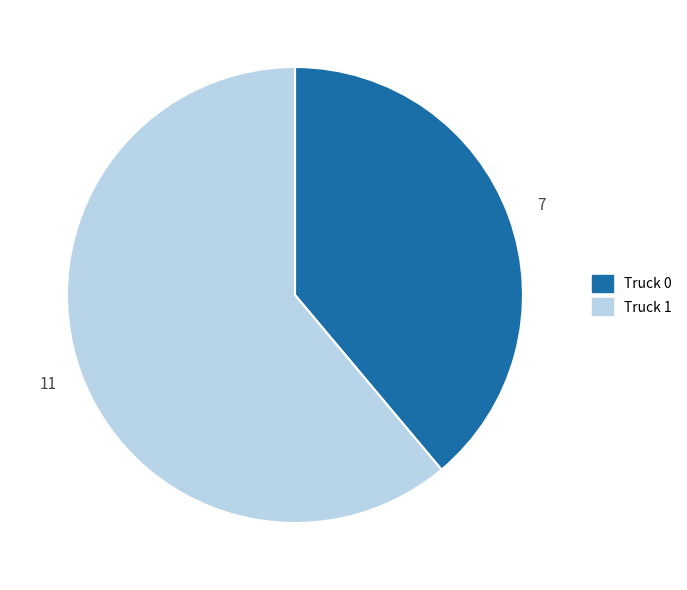

What is the largest slice in the pie chart?

Truck 1